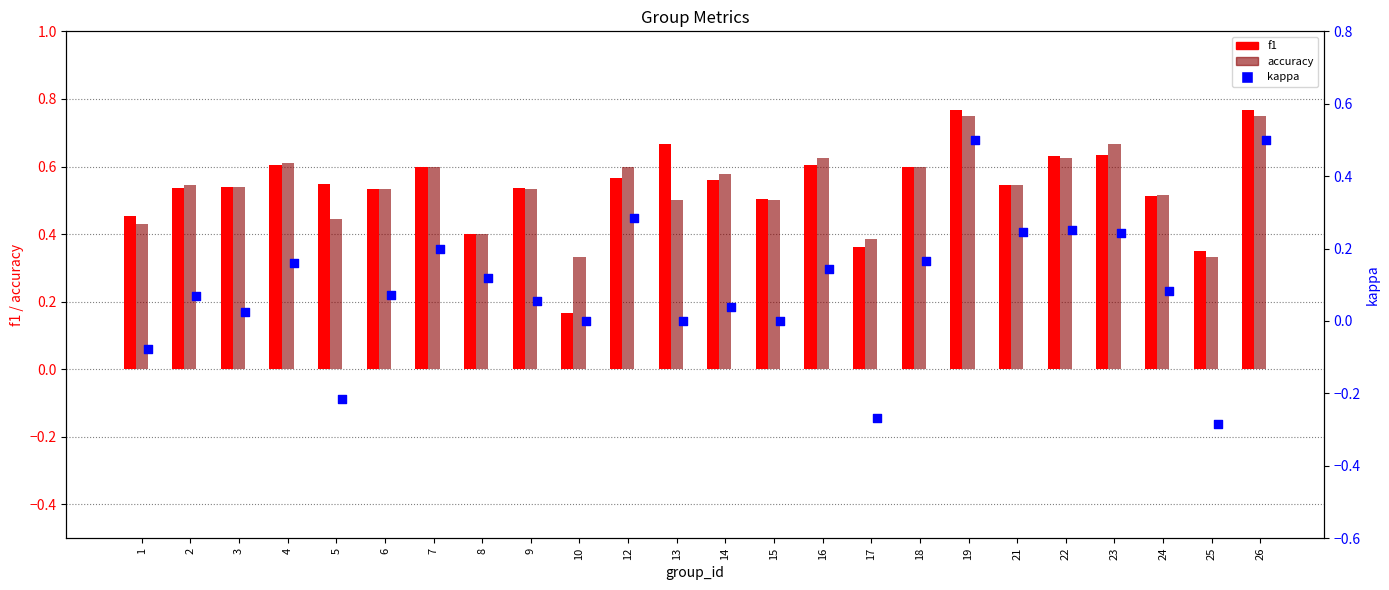

What are all the series names shown in the legend?

f1, accuracy, kappa